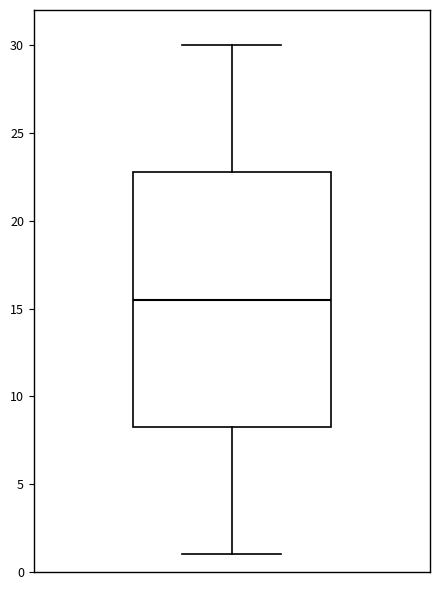

Where is the upper edge of the box on the y-axis? The values are not printed on the chart, so give them approximately, as read against the axis.

23.0